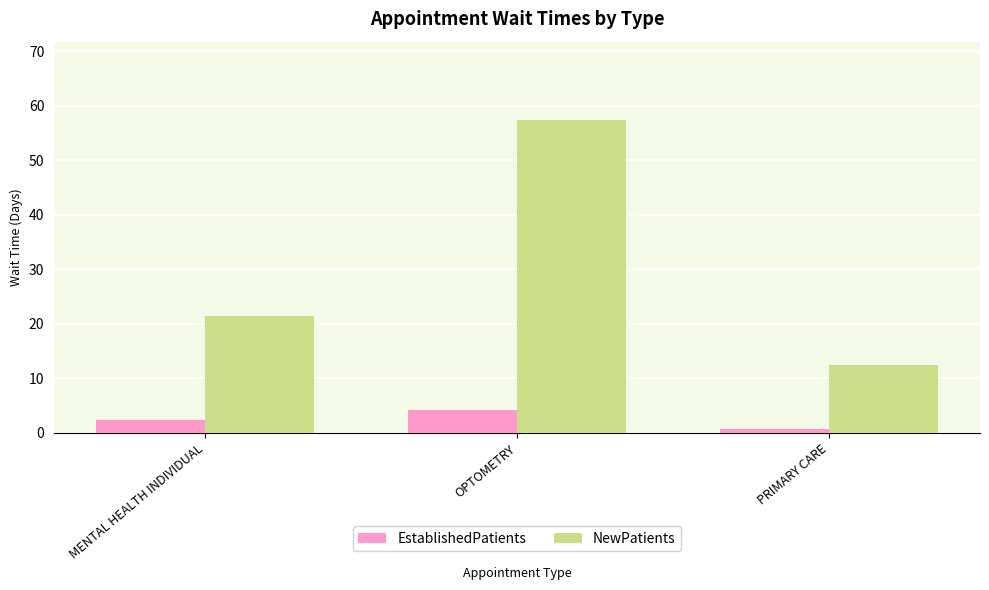

What is the difference between the maximum and minimum values in the NewPatients series?

45.0